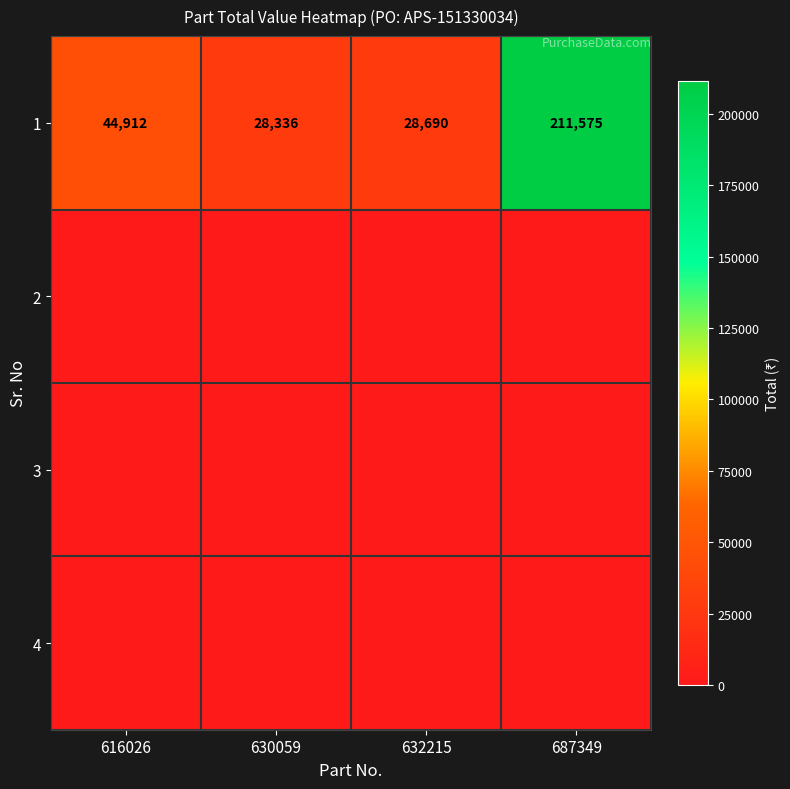

What is the sum of all 1 values?

313513